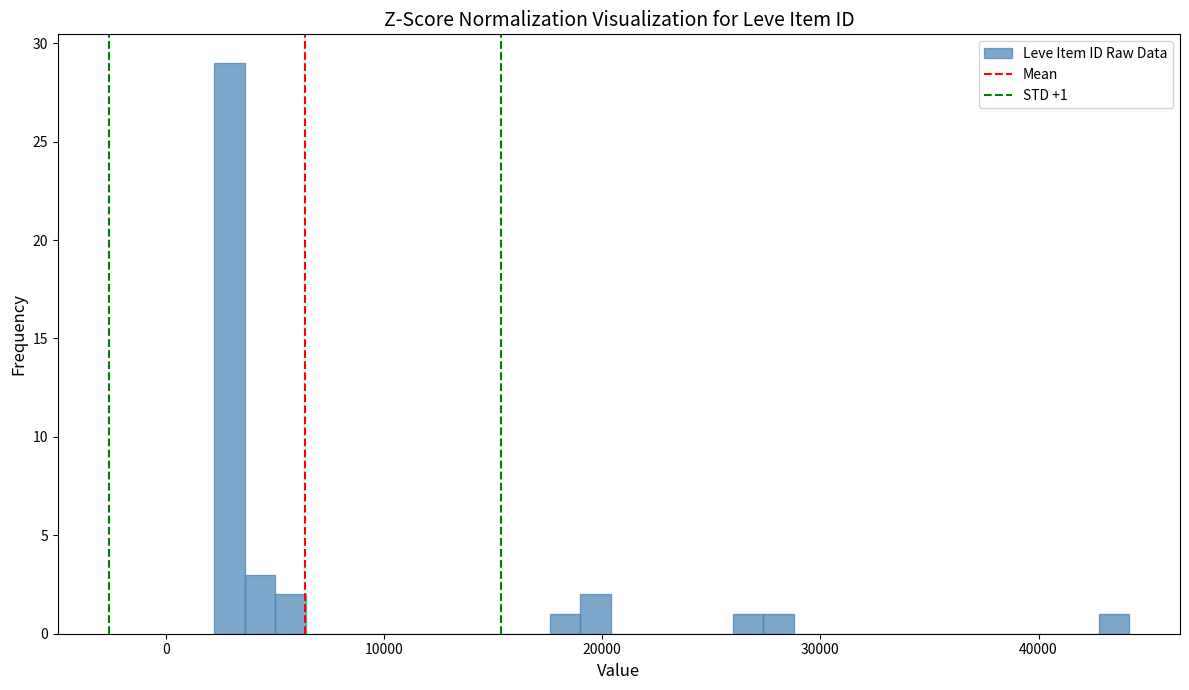

Read against the x-axis, roughly where is the centre of the tallest bar?

3000